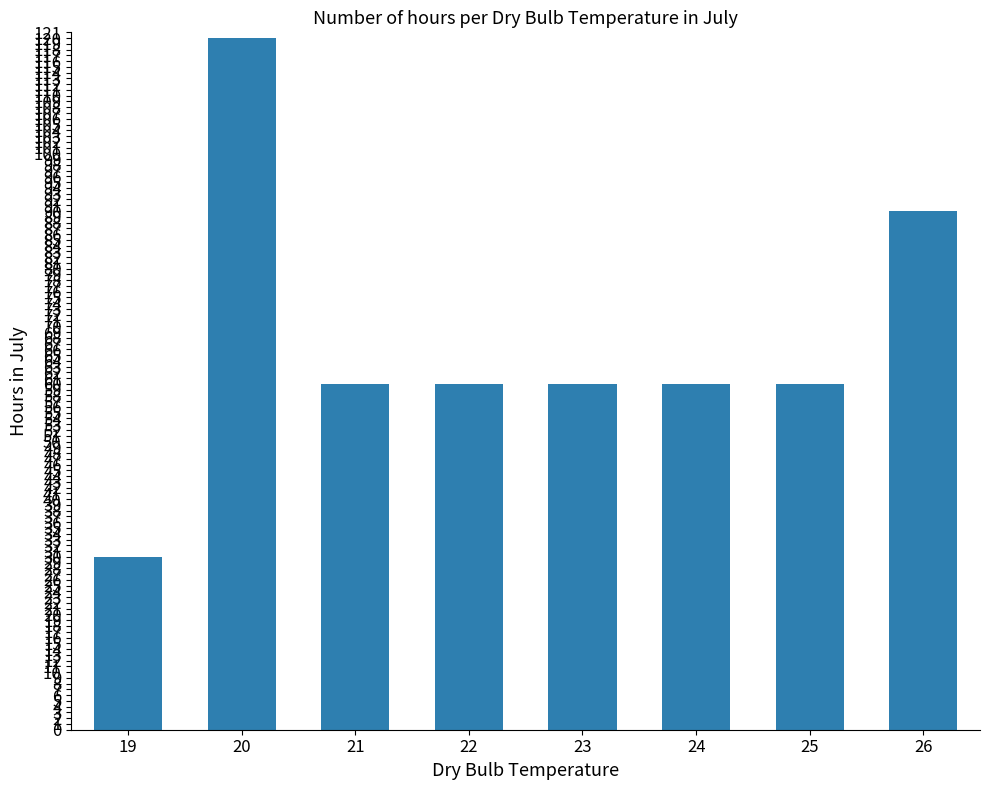

What is the value of the 2nd bar from the left?

120